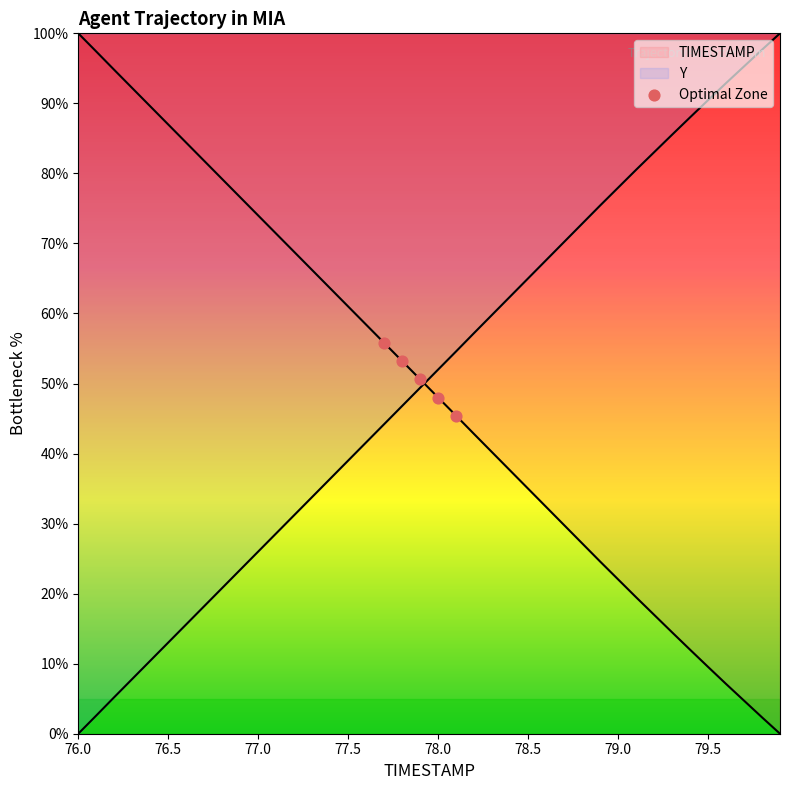

At which category is the sum across all series the highest?

76.0